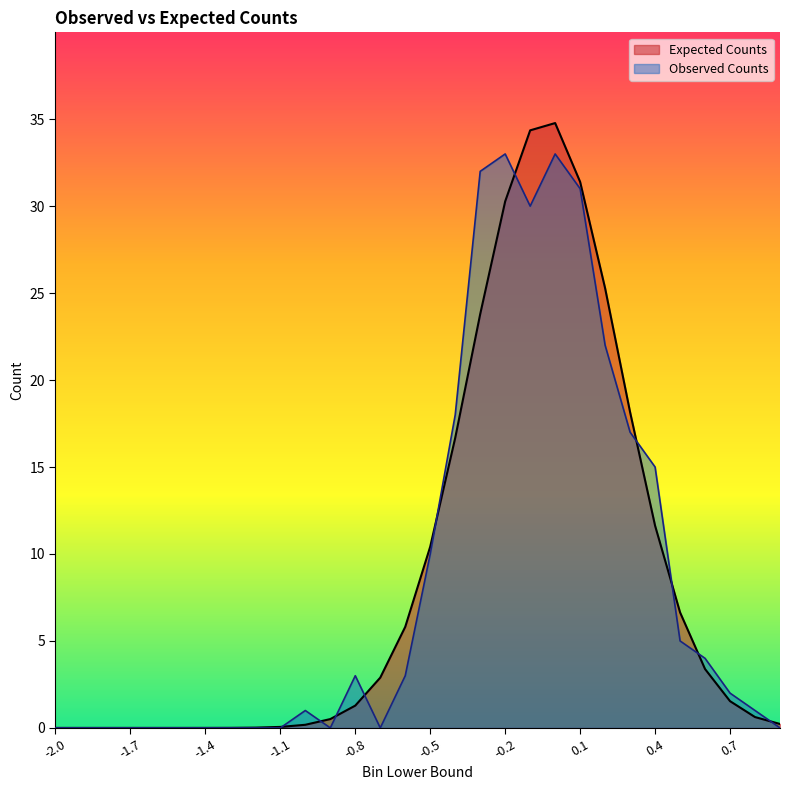

At which label does Expected Counts reach its minimum?

-2.0